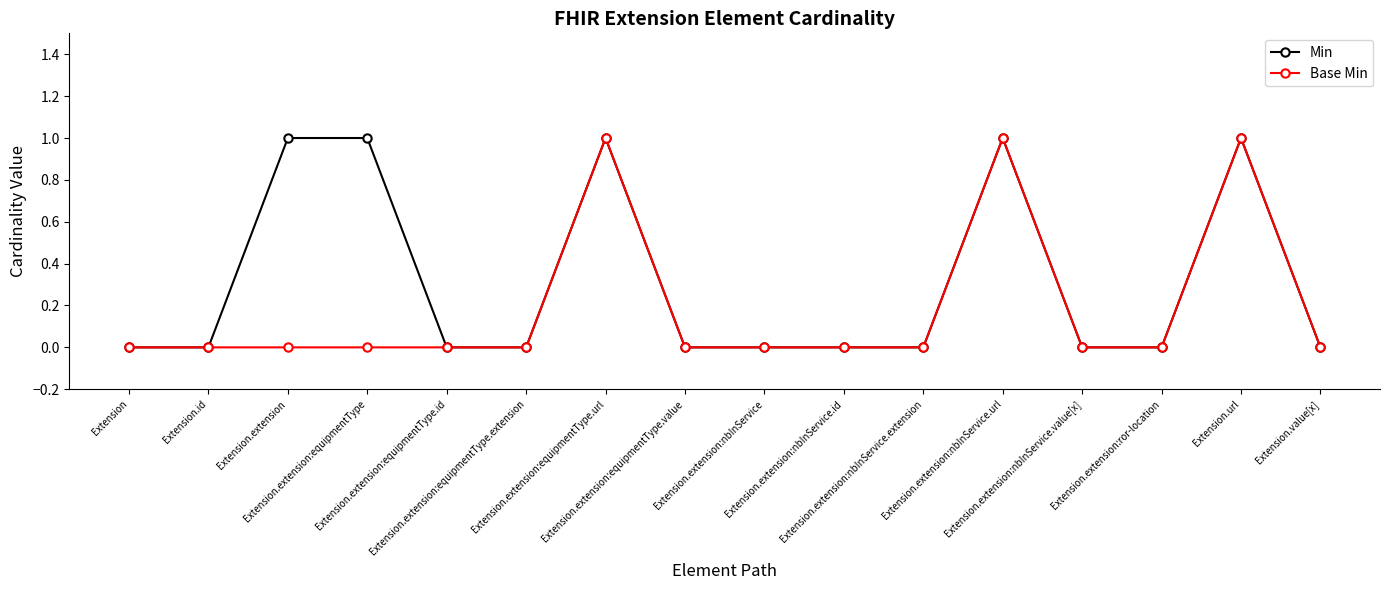

List the series in order of their overall mean, lowest first.

Base Min, Min